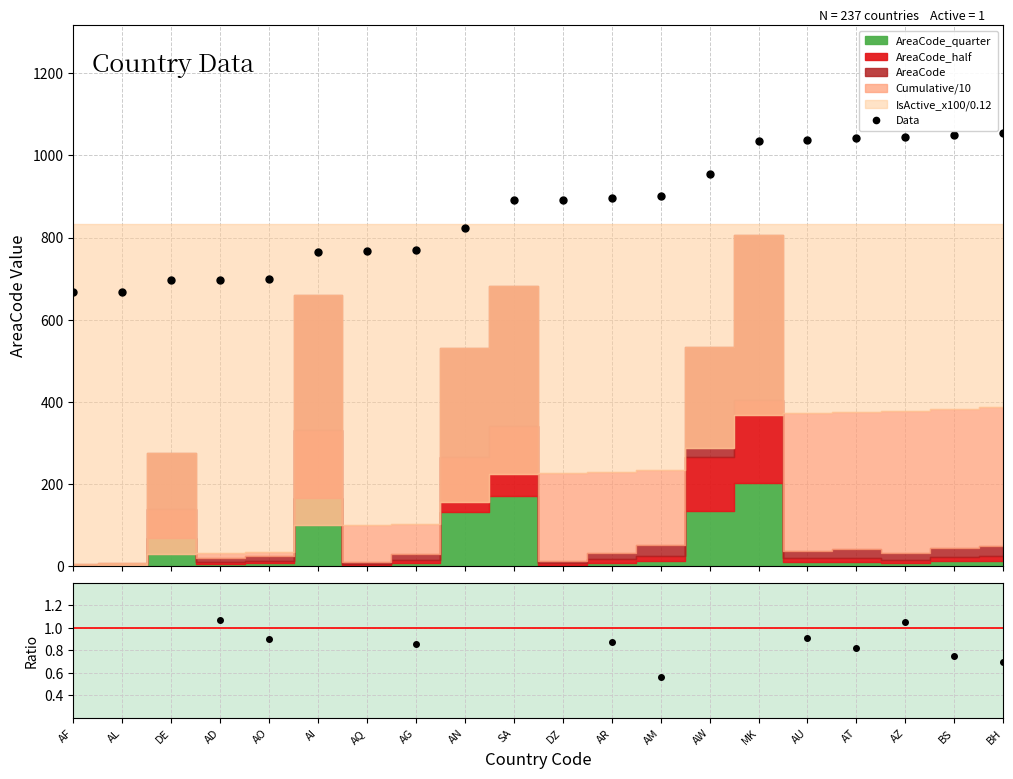

List the labels in order of Data value, smallest first.

AF, AL, DE, AD, AO, AI, AQ, AG, AN, SA, DZ, AR, AM, AW, MK, AU, AT, AZ, BS, BH